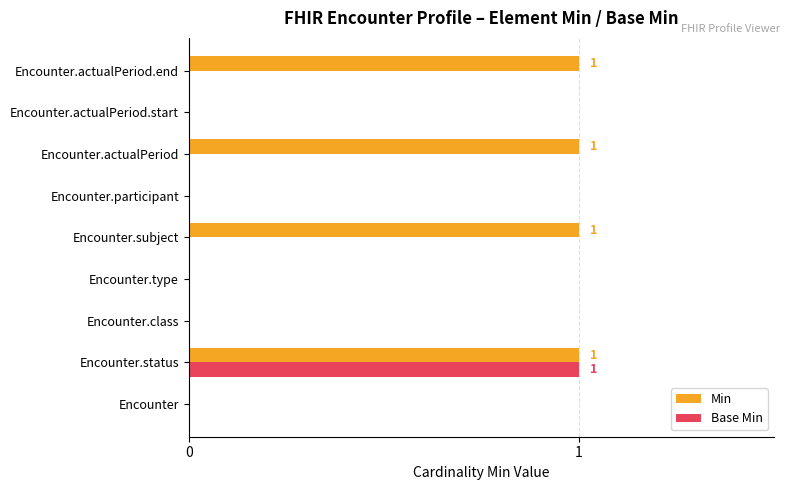

Between Encounter.type and Encounter.actualPeriod.end, which series saw the biggest shift?

Min